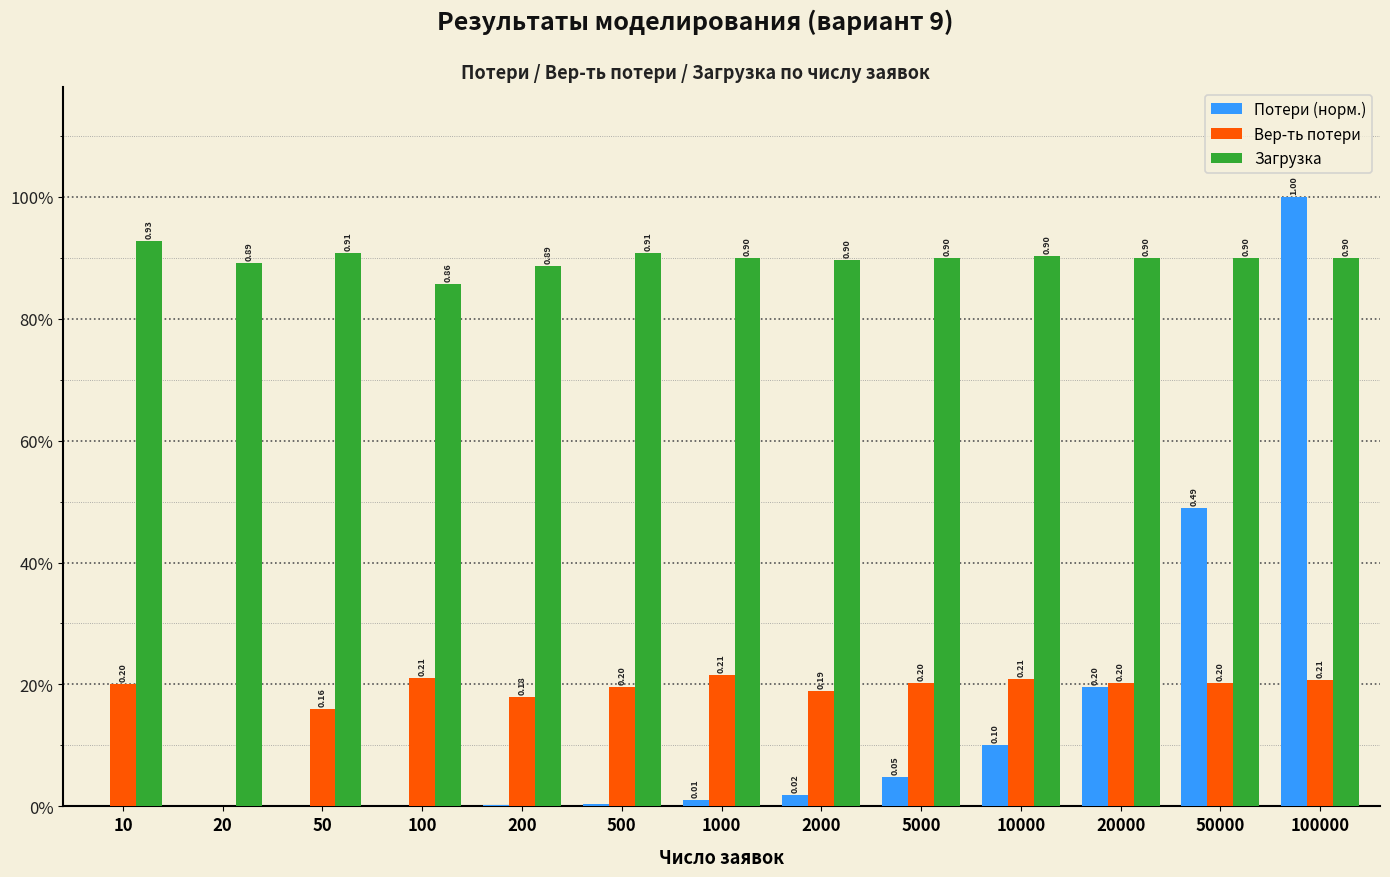

Are the bars horizontal?

No